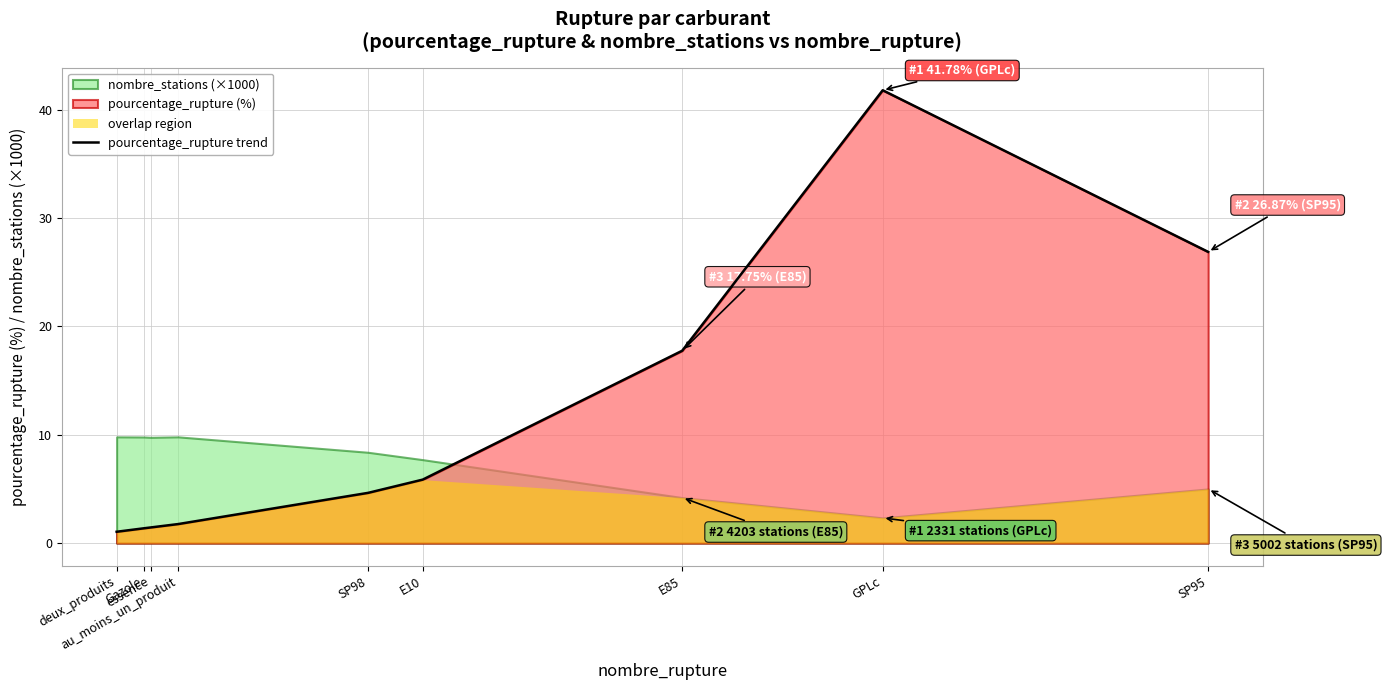

Reading left to right, transcribe all the data shown in this chart.

1.1	1.4	1.4	1.8	4.6	5.9	17.8	41.8	26.9